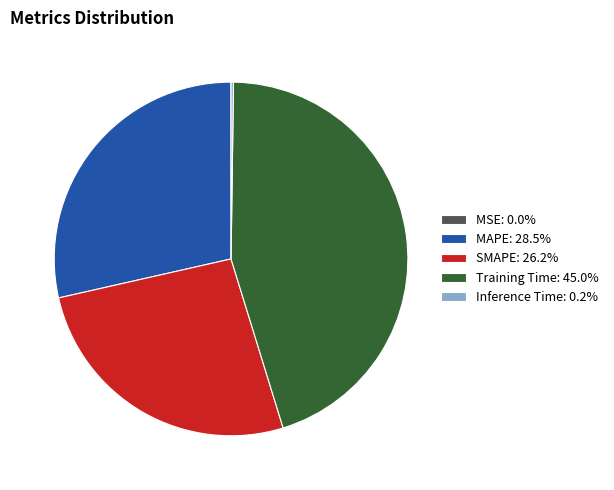

Combined, do Training Time and SMAPE account for over 50%?

Yes